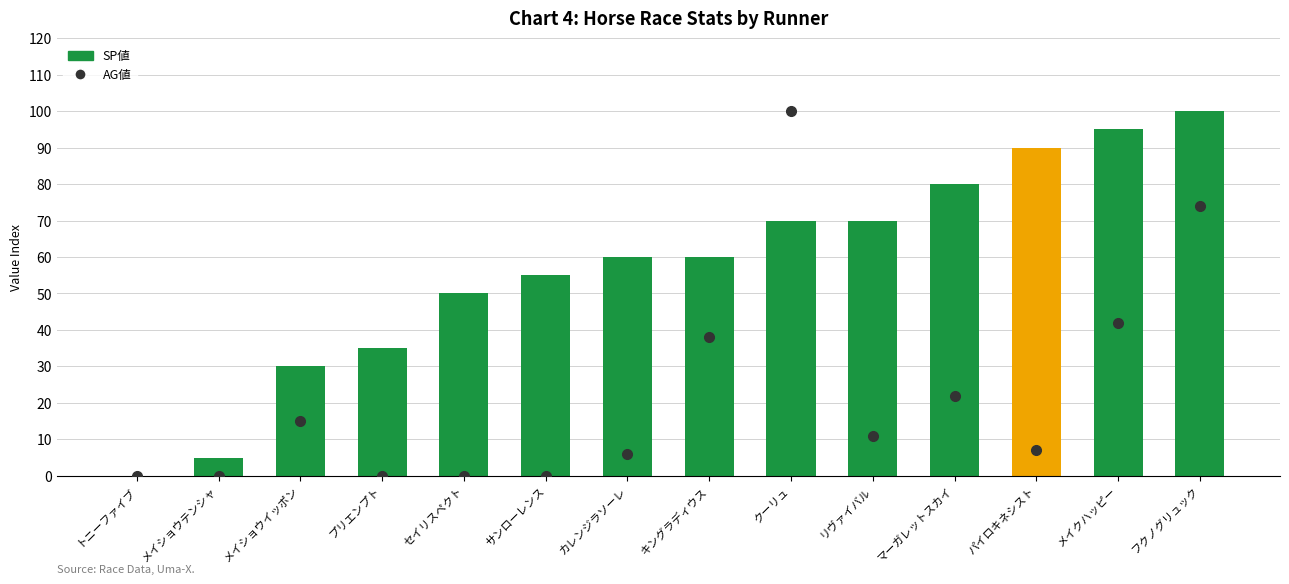

Is it true that the value at マーガレットスカイ is 140?

False